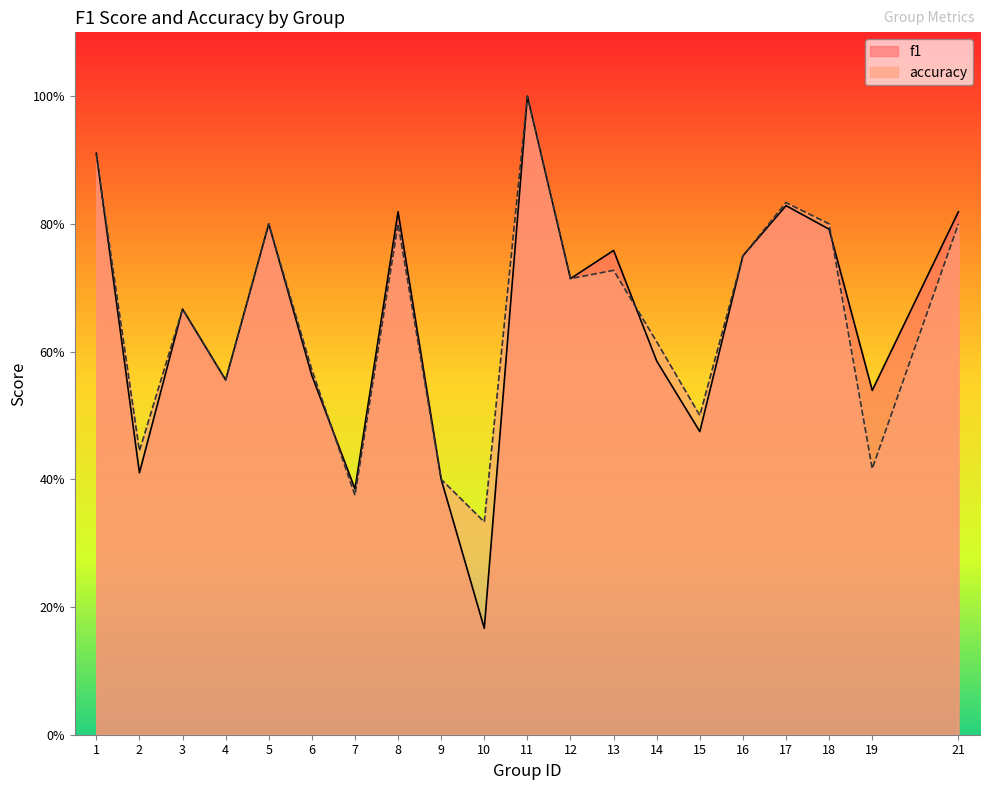

At 15, list the series in order from smallest to largest.

f1, accuracy